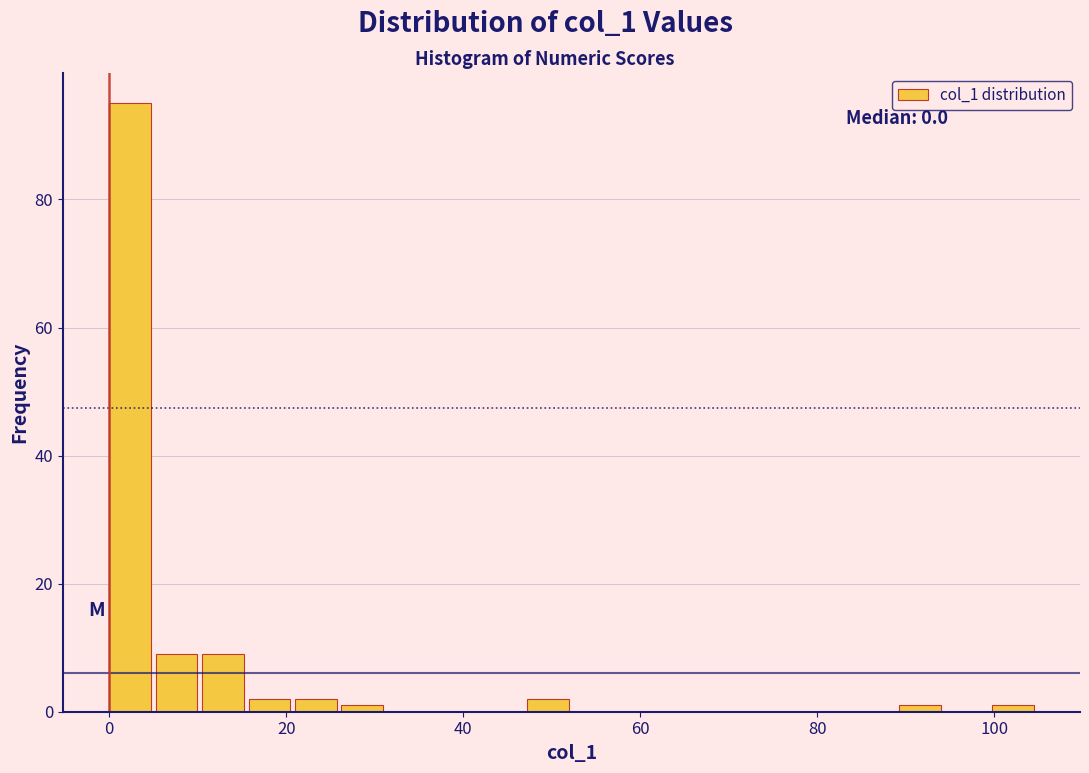

Around what value on the x-axis is the tallest bar? Give the approximate position of its centre, as read against the axis.

2